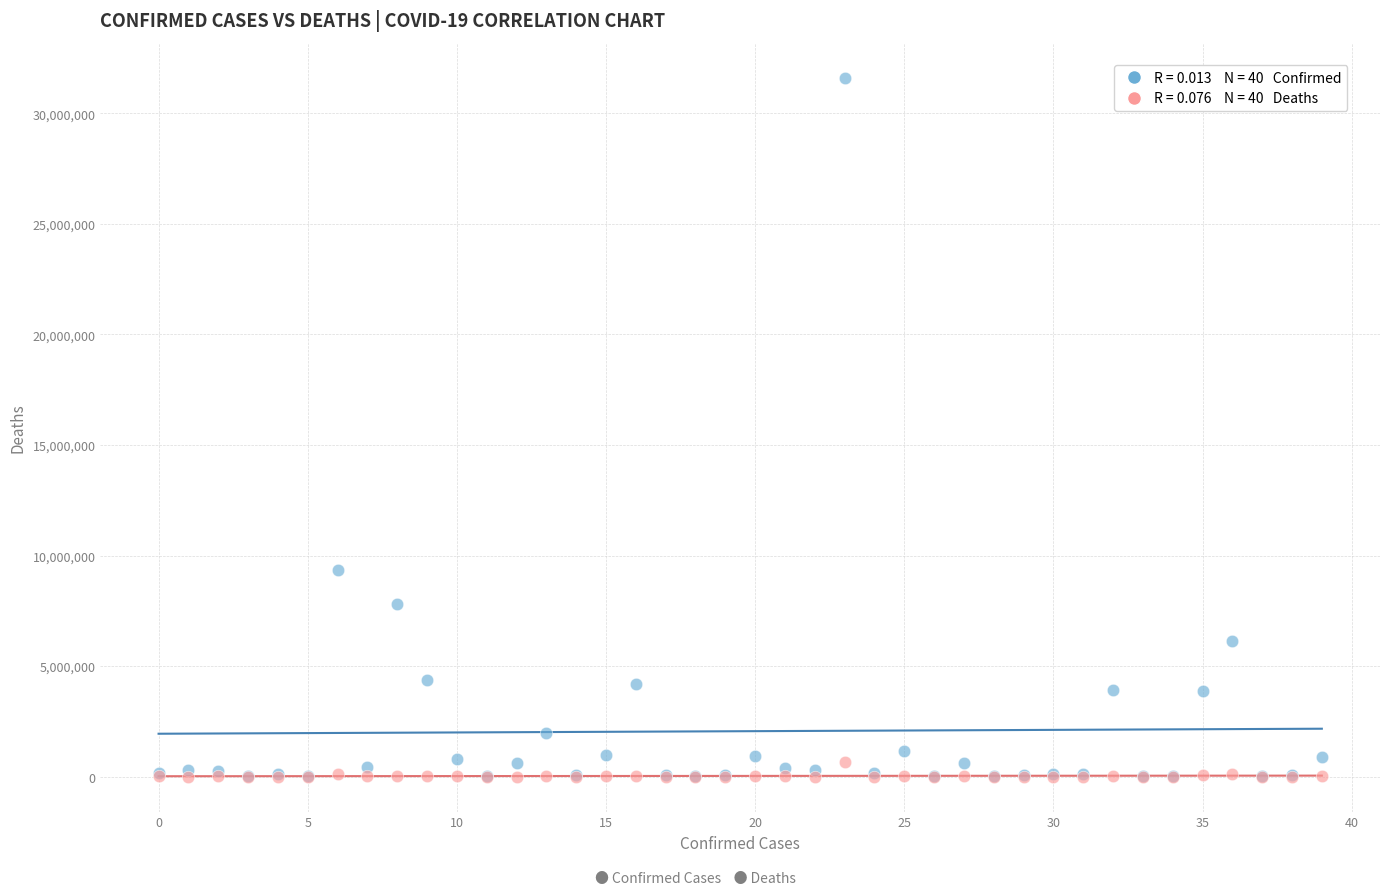

Across all series, what Y value is closest to 15805895?

9341492